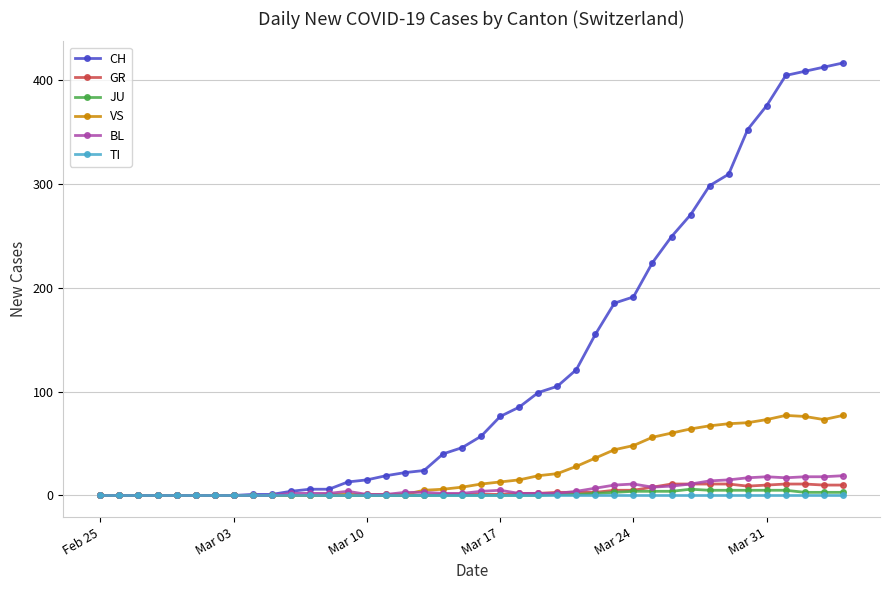

Which series has the largest total across all categories?

CH